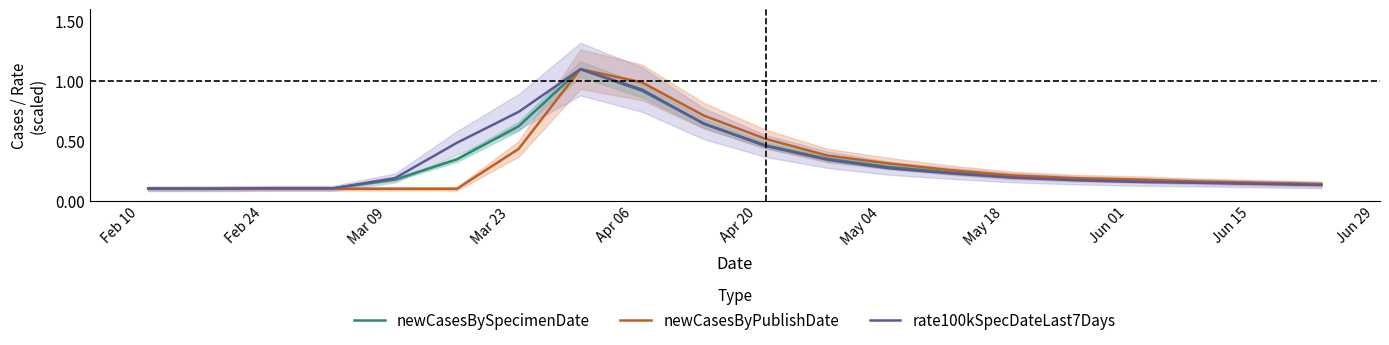

How many times do newCasesByPublishDate and rate100kSpecDateLast7Days cross each other?

1